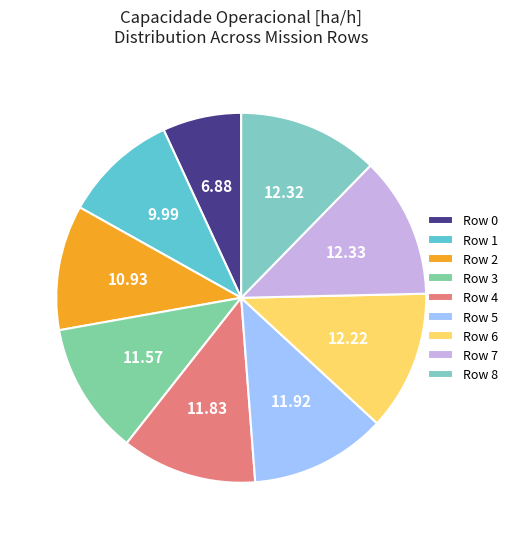

How many segments does this pie chart have?

9